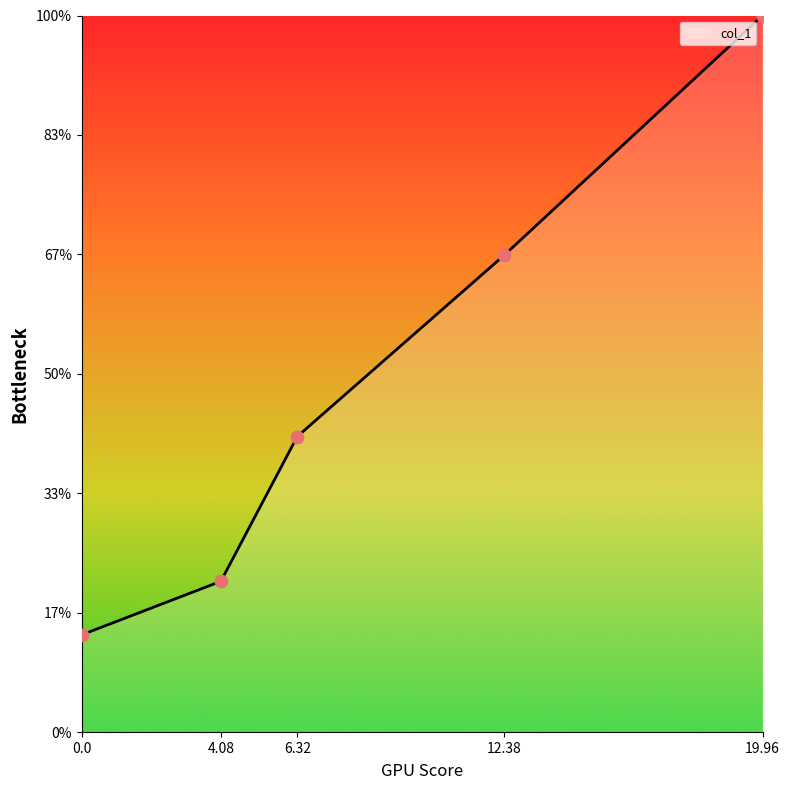

Does the chart have visible grid lines?

No